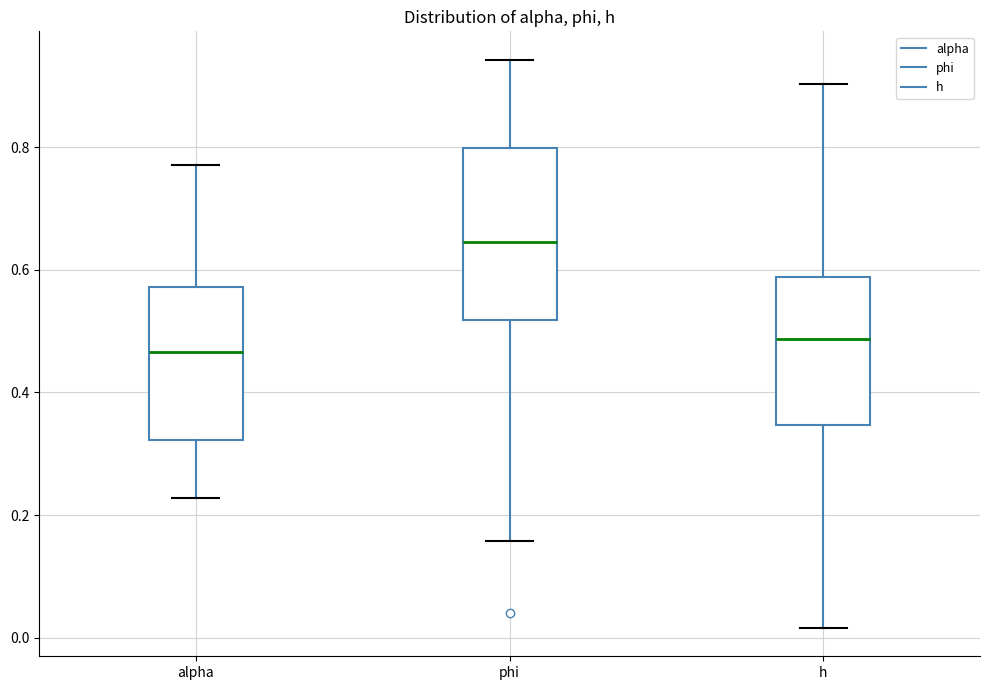

Reading left to right, transcribe this box plot: for each box, give where its median line is, the range the box spans, and where its two whiskers end, as read against the y-axis. The values are not printed on the chart, so give them approximately, as read against the axis.

alpha: median 0.46, box 0.32 to 0.58, whiskers 0.22 to 0.78
phi: median 0.64, box 0.52 to 0.80, whiskers 0.16 to 0.94
h: median 0.48, box 0.34 to 0.58, whiskers 0.02 to 0.90